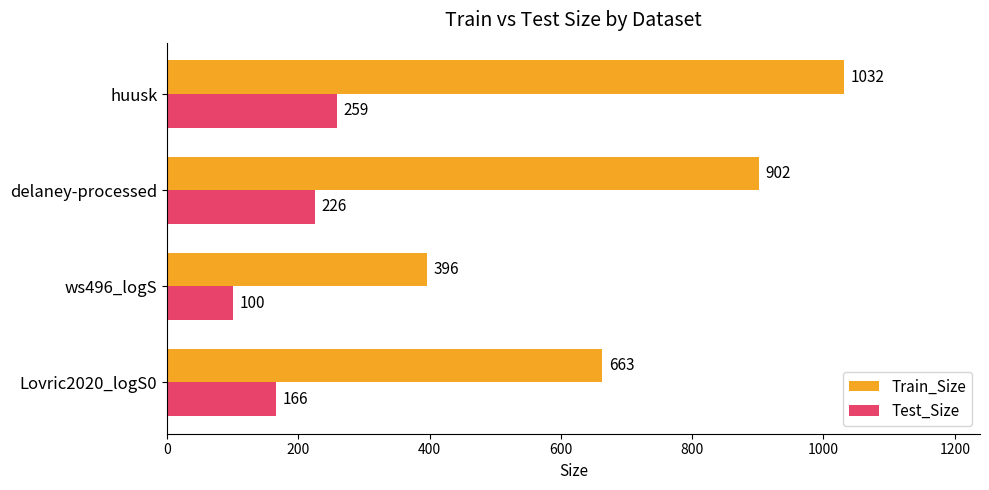

Rank the series by their average value, from lowest to highest.

Test_Size, Train_Size